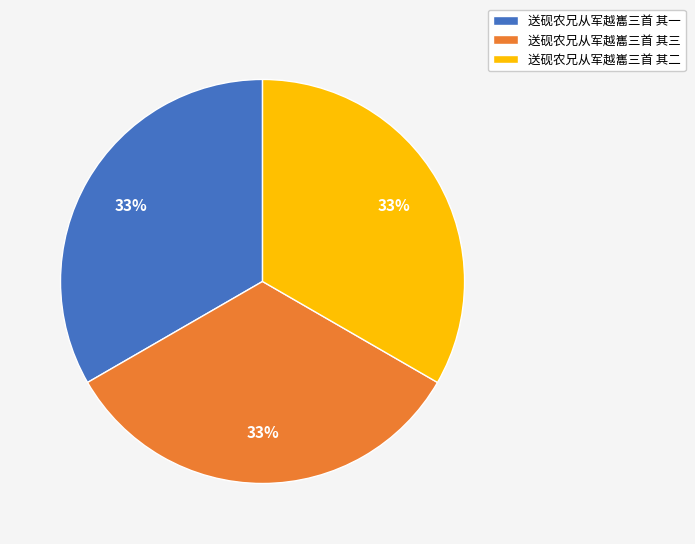

Does 送砚农兄从军越巂三首 其二 represent more than half of the total?

No